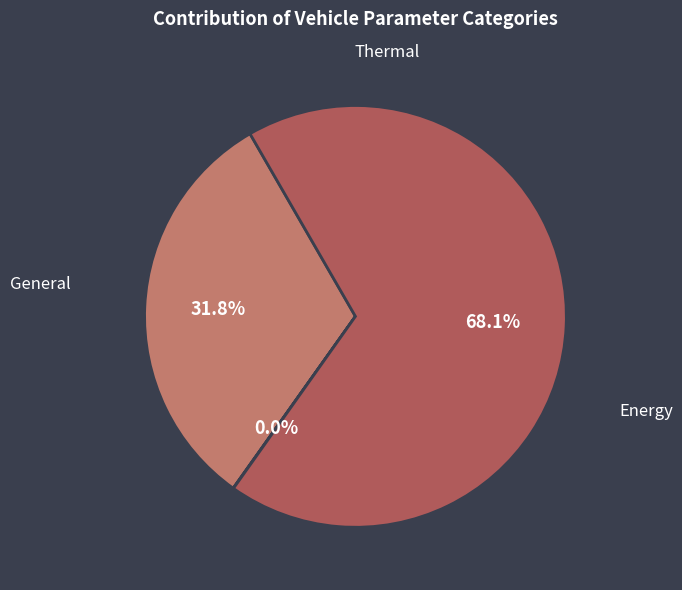

How much of the chart is everything except Thermal?

100.0%